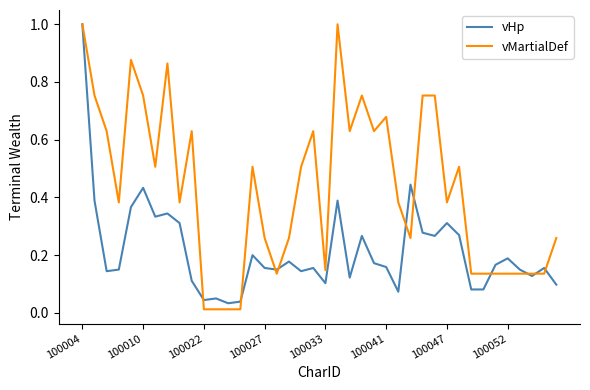

Which series has the largest total across all categories?

vMartialDef